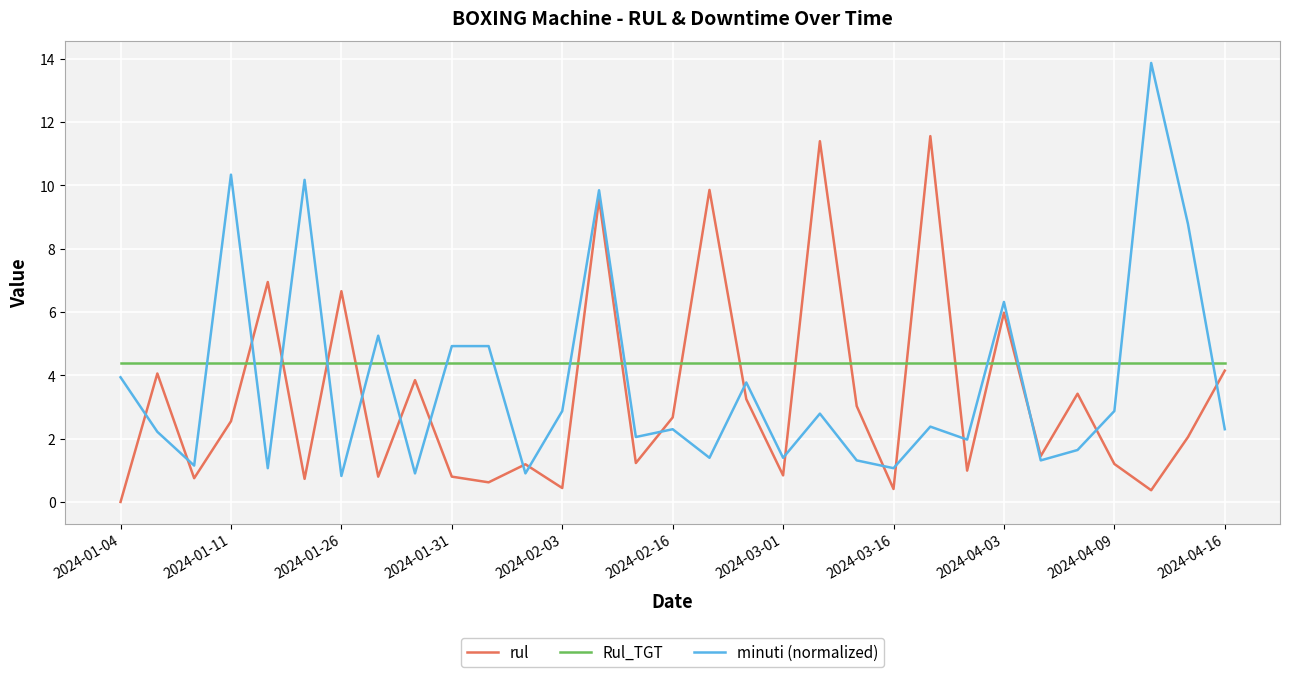

Rank the series by their average value, from highest to lowest.

Rul_TGT, minuti (normalized), rul